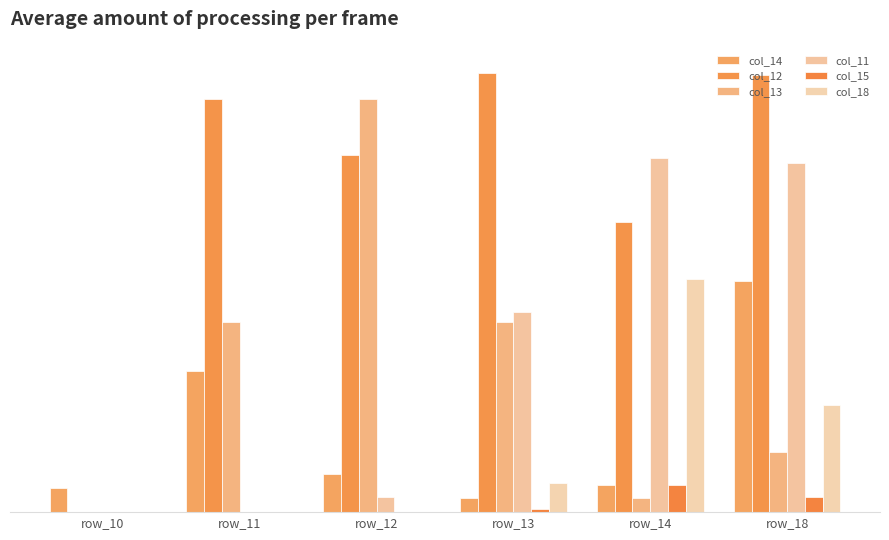

What is the difference between the second highest and second lowest values in the col_14 series?

68